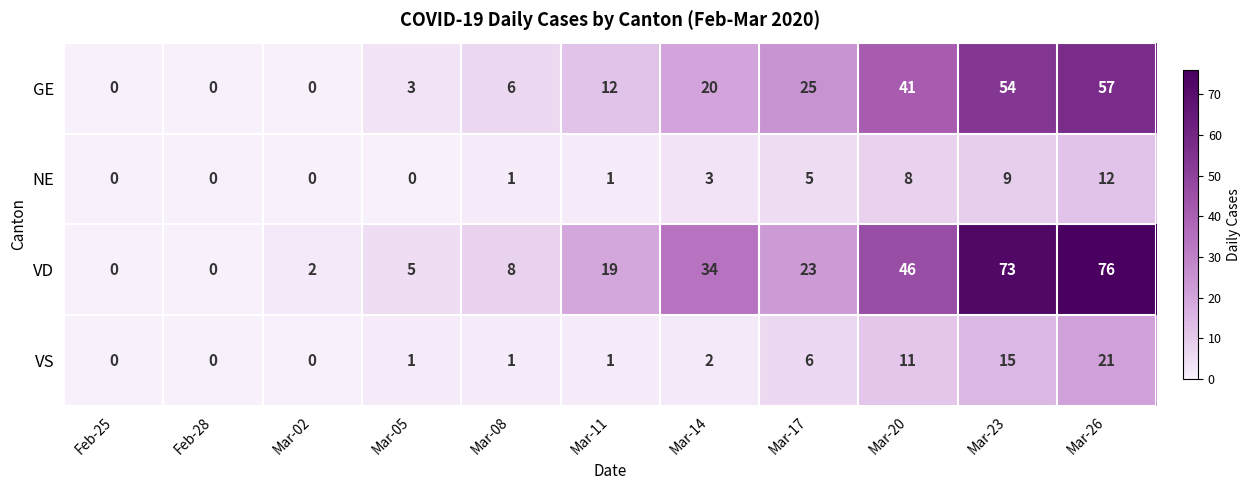

Which label corresponds to the largest value in the chart?

Mar-26